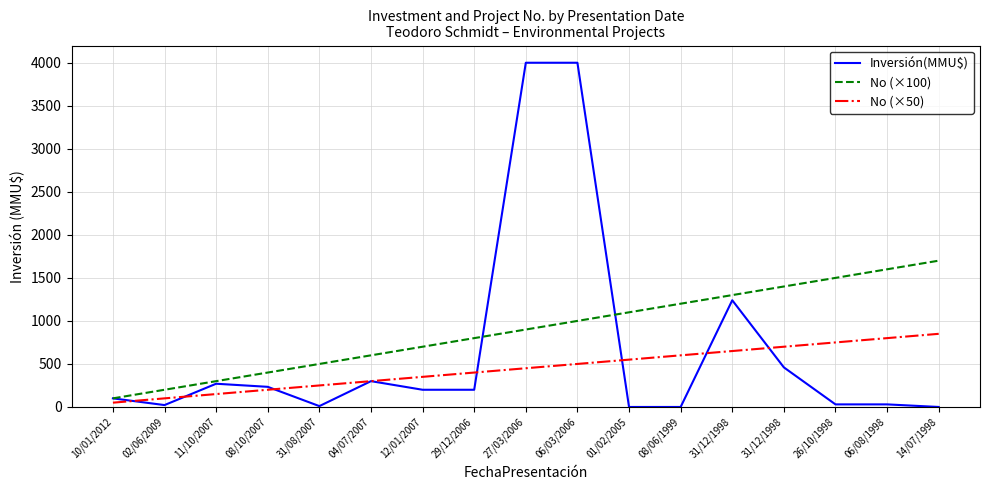

Is it true that Inversión(MMU$) equals 22 at 02/06/2009?

True